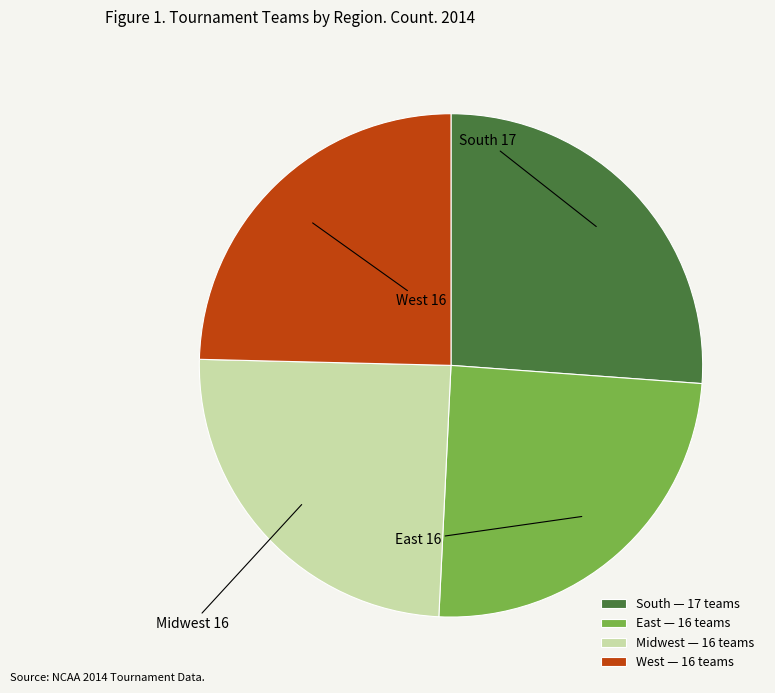

Combined, do West and East account for over 50%?

No